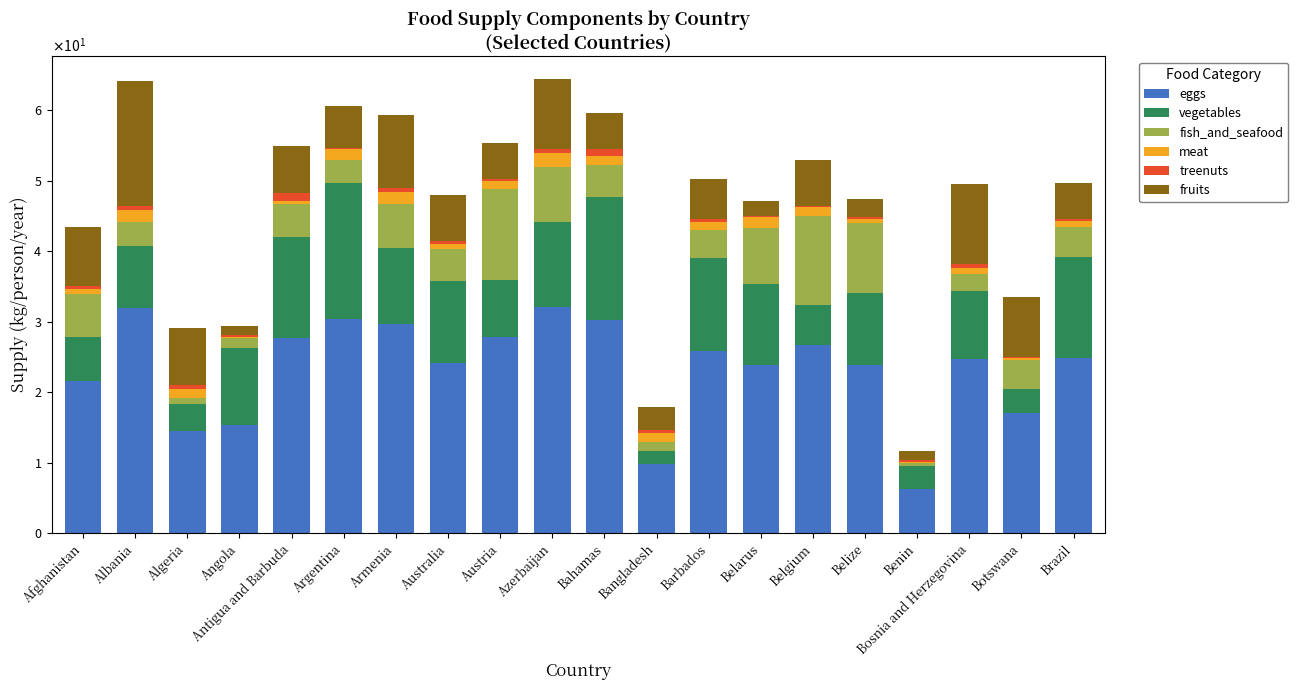

List the labels in order of fruits value, largest first.

Albania, Bosnia and Herzegovina, Armenia, Azerbaijan, Botswana, Afghanistan, Algeria, Antigua and Barbuda, Australia, Belgium, Argentina, Barbados, Brazil, Austria, Bahamas, Bangladesh, Belize, Belarus, Benin, Angola